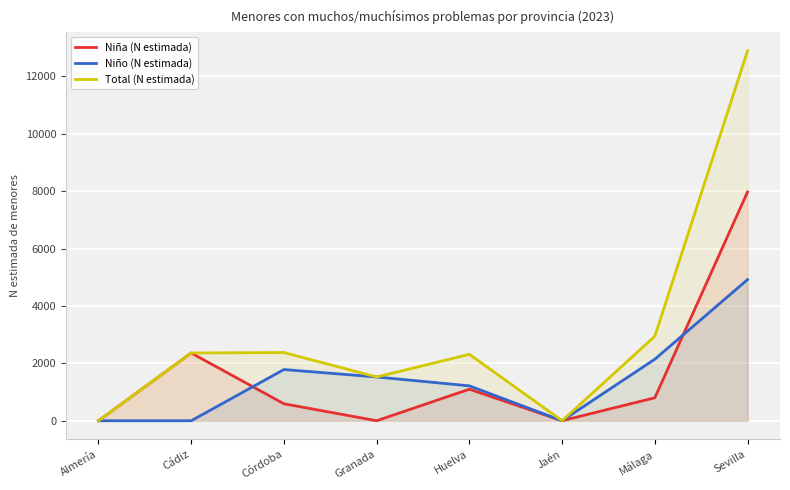

At which category does Niña (N estimada) reach its first local valley?

Granada